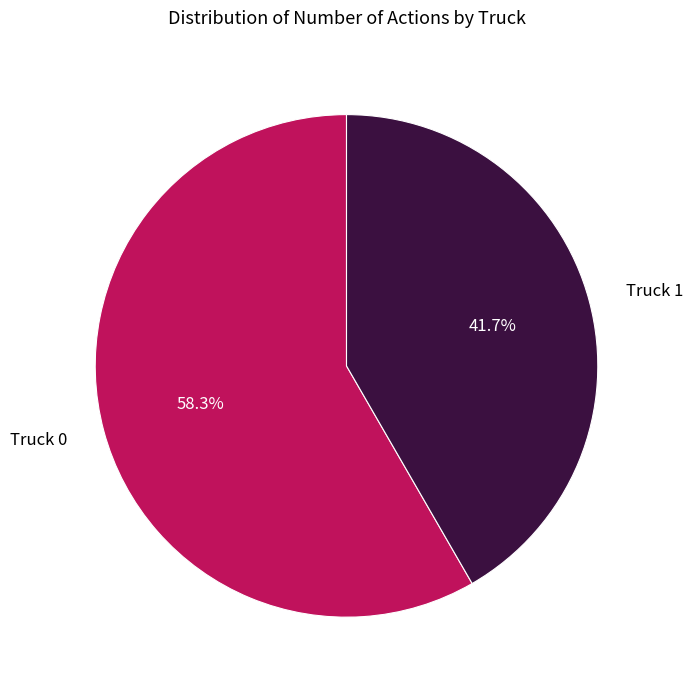

Which slice is the smallest?

Truck 1